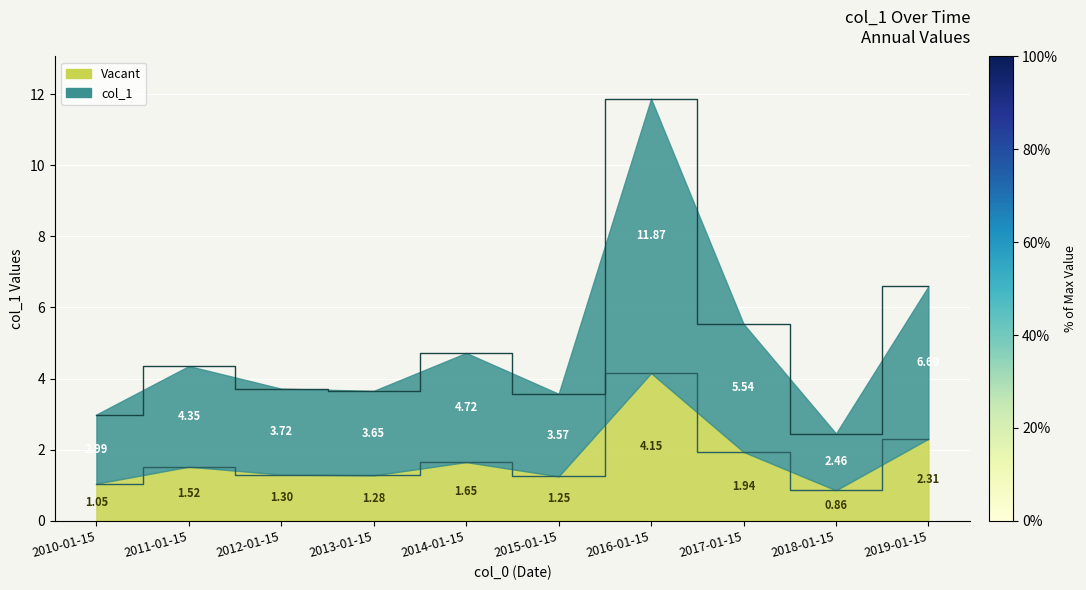

The chart shows a value of 1.6 at 2010-01-15. True or false?

False